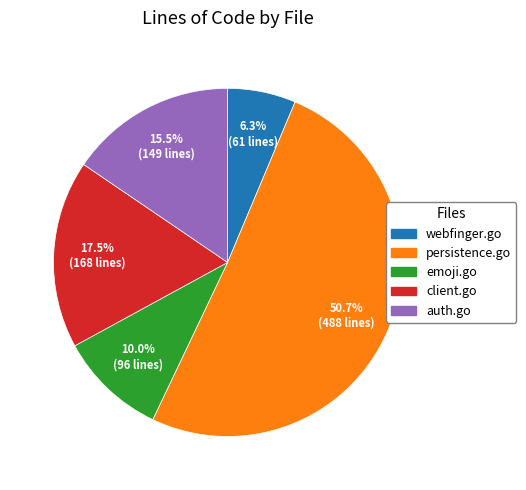

The emoji.go slice represents 10% of the pie. True or false?

True